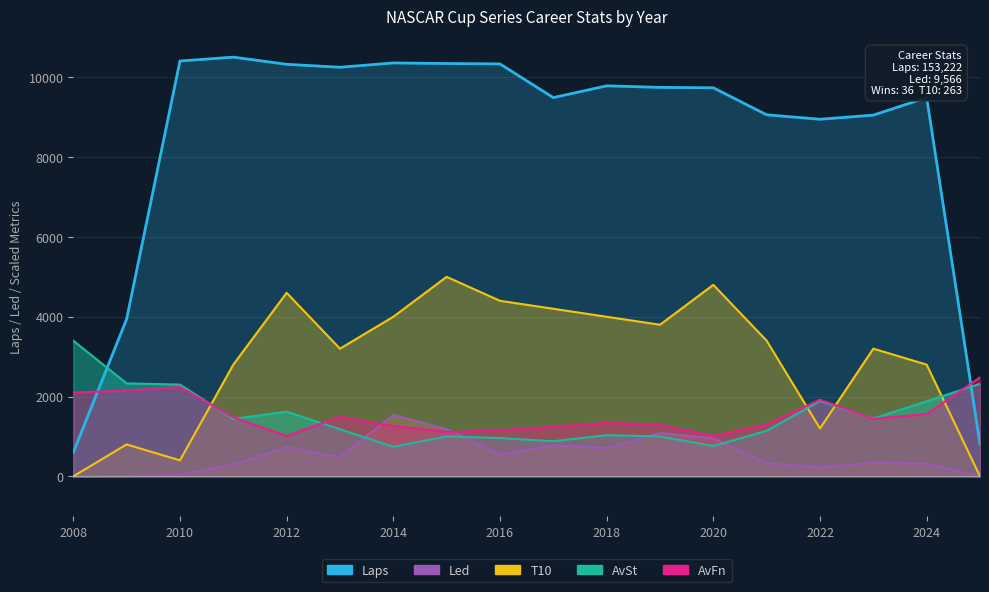

Reading right to left, what are all the values shown in this chart?

Laps: 810.0	9493.0	9054.0	8950.0	9062.0	9739.0	9749.0	9788.0	9493.0	10337.0	10347.0	10362.0	10253.0	10328.0	10507.0	10410.0	3942.0	598.0
Led: 0.0	318.0	341.0	224.0	331.0	952.0	1085.0	705.0	778.0	549.0	1184.0	1540.0	476.0	735.0	298.0	41.0	9.0	0.0
T10: 0.0	2800.0	3200.0	1200.0	3400.0	4800.0	3800.0	4000.0	4200.0	4400.0	5000.0	4000.0	3200.0	4600.0	2800.0	400.0	800.0	0.0
AvSt: 2320.0	1880.0	1450.0	1890.0	1140.0	760.0	1000.0	1030.0	880.0	960.0	1000.0	740.0	1180.0	1620.0	1440.0	2300.0	2330.0	3400.0
AvFn: 2480.0	1560.0	1440.0	1920.0	1300.0	1010.0	1290.0	1340.0	1240.0	1150.0	1110.0	1260.0	1490.0	1010.0	1480.0	2240.0	2150.0	2100.0